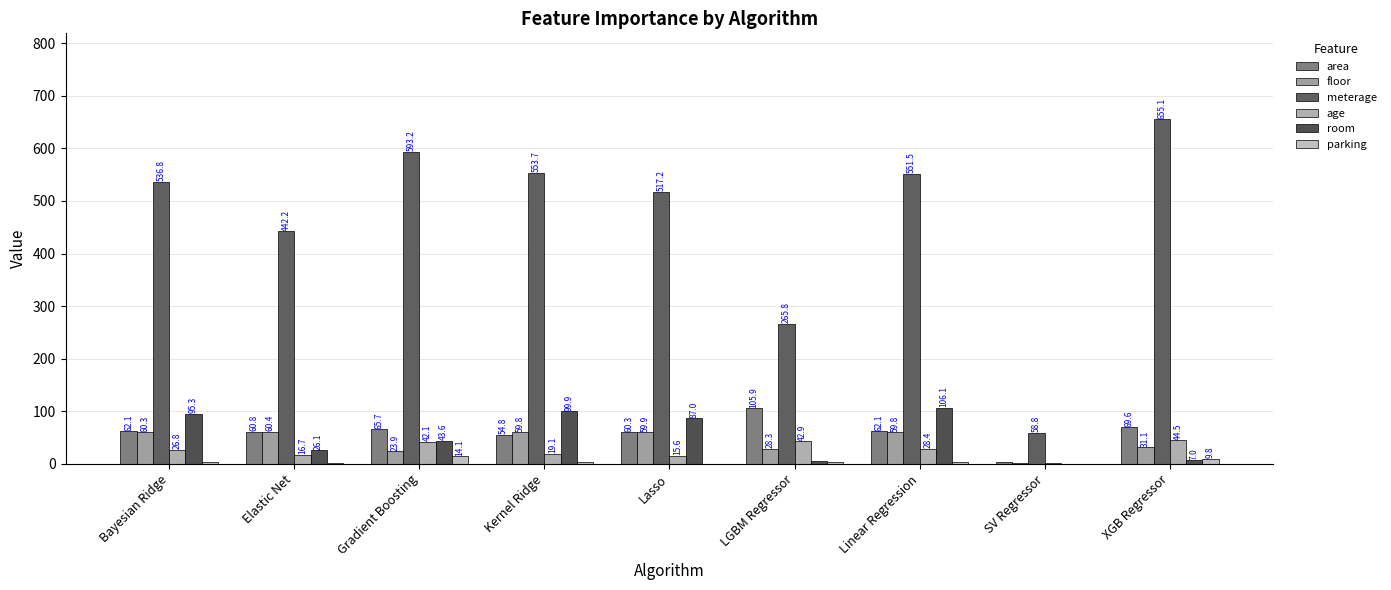

Read the area value at Elastic Net.

60.8